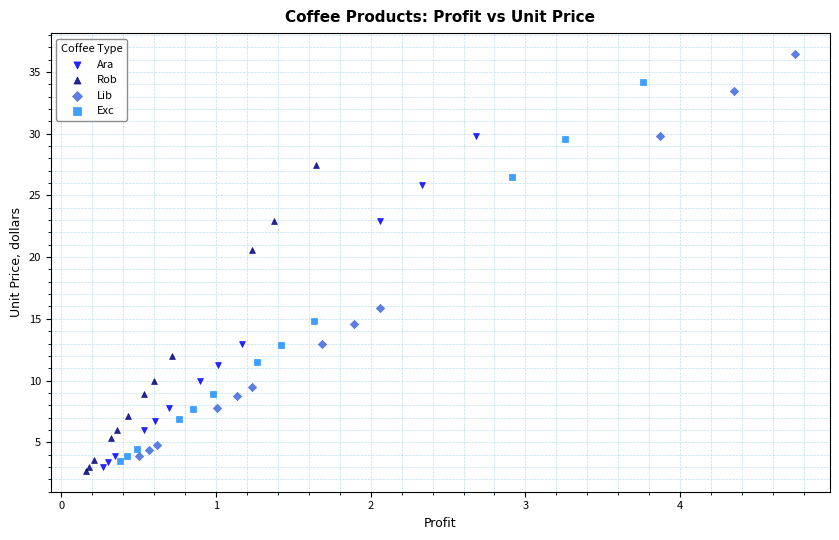

What are all the series names shown in the legend?

Ara, Rob, Lib, Exc